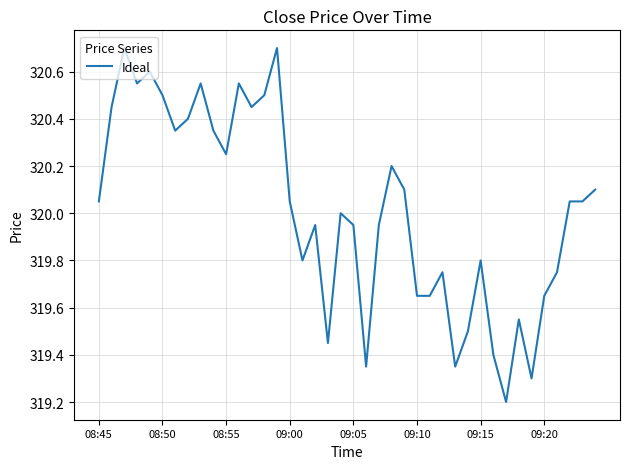

What is the difference between the maximum and minimum values?

1.5